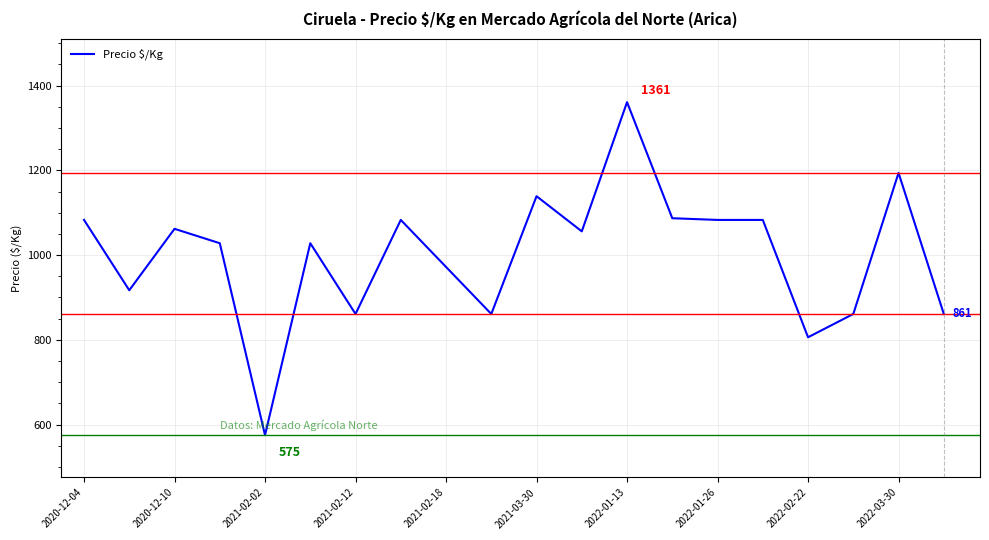

How many lines are shown in the chart?

1